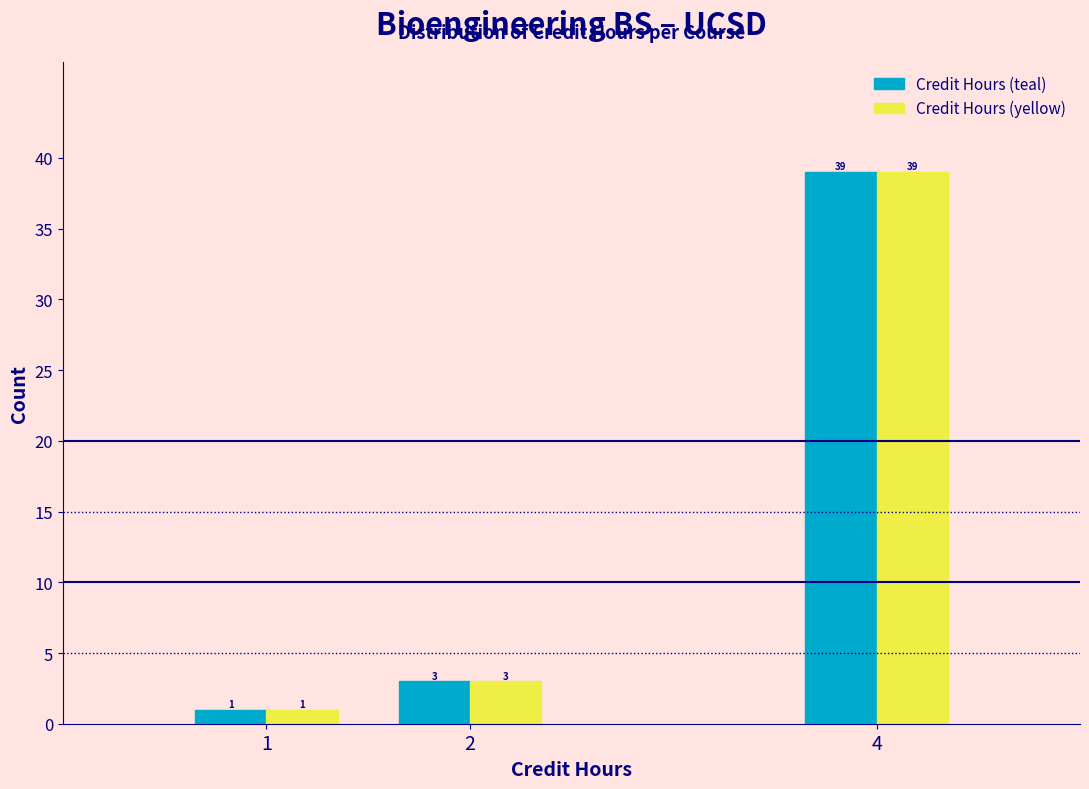

Reading left to right, transcribe all the data shown in this chart.

Credit Hours (teal): 1=1	2=3	4=39
Credit Hours (yellow): 1=1	2=3	4=39